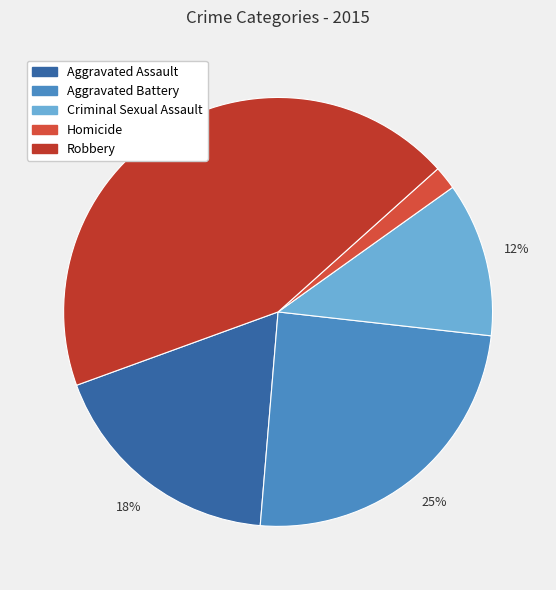

To the nearest percent, what is the combined percentage of Criminal Sexual Assault and Aggravated Battery?

36%